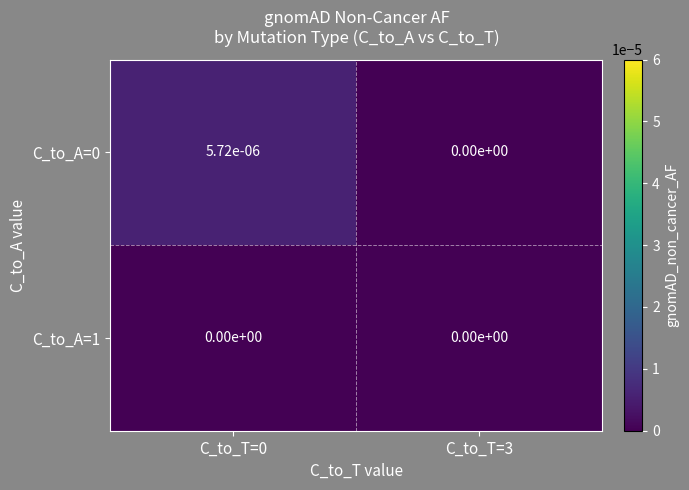

Is the value of C_to_A=0 at C_to_T=0 greater than the value of C_to_A=1 at C_to_T=3?

Yes